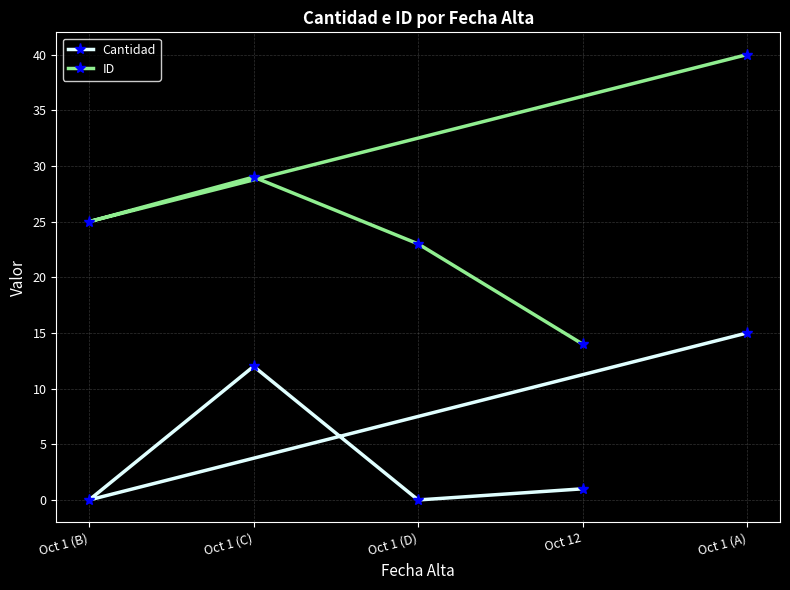

True or false: ID and Cantidad intersect in this chart.

False